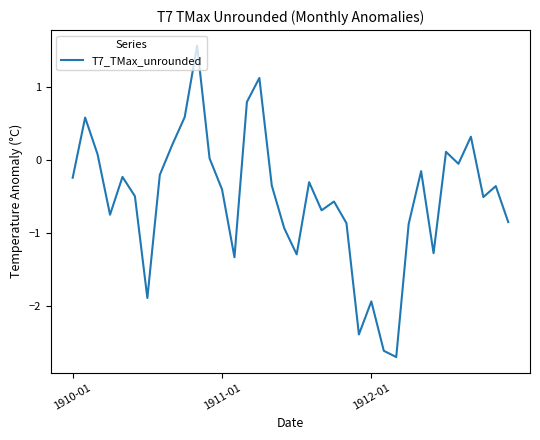

What is the maximum value shown in the chart?

1.6